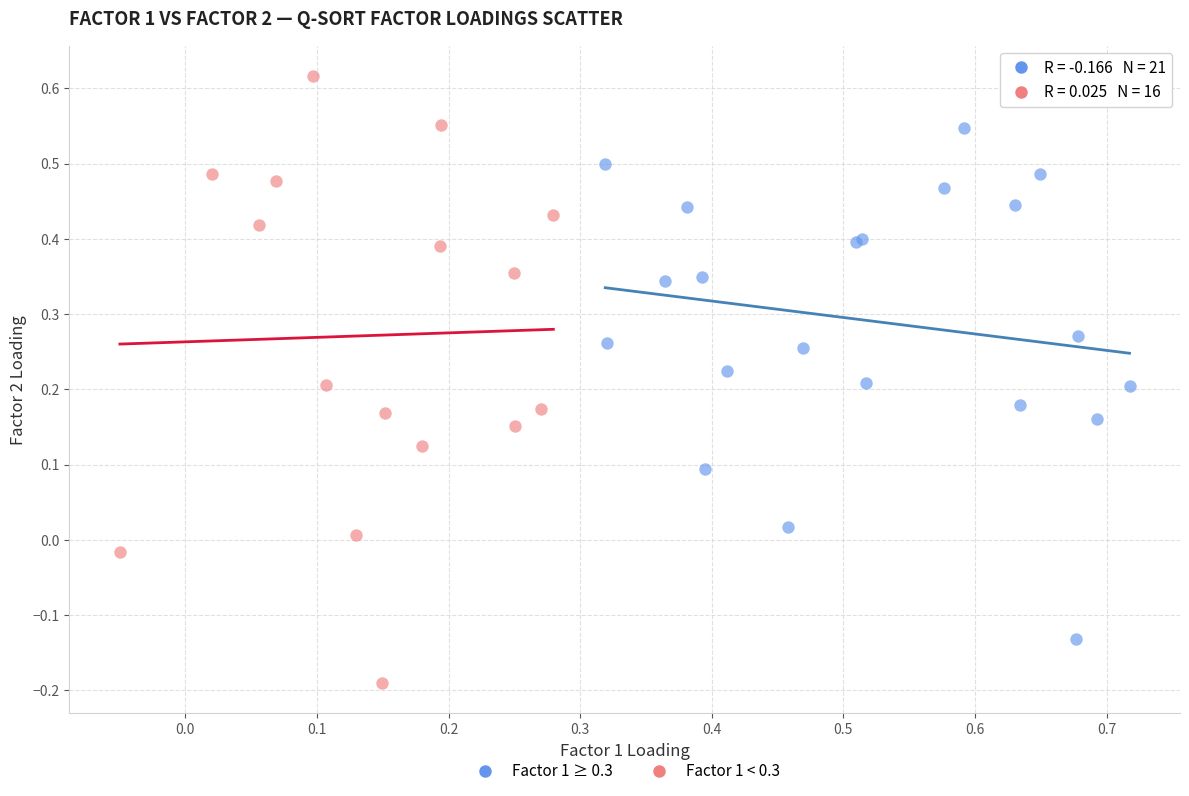

Which series has the largest Y range (max minus min)?

Factor 1 < 0.3